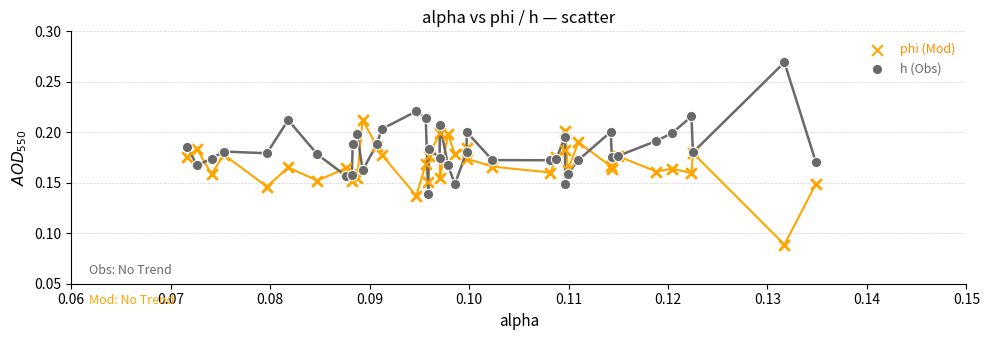

Which series contains the highest Y value?

h (Obs)